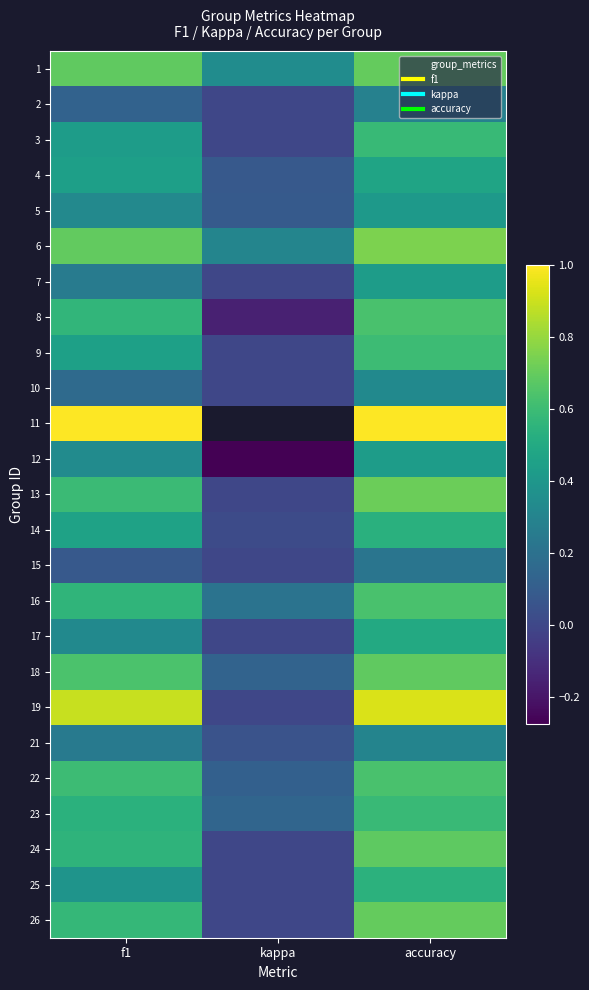

At which label does 8 first exceed 0?

f1